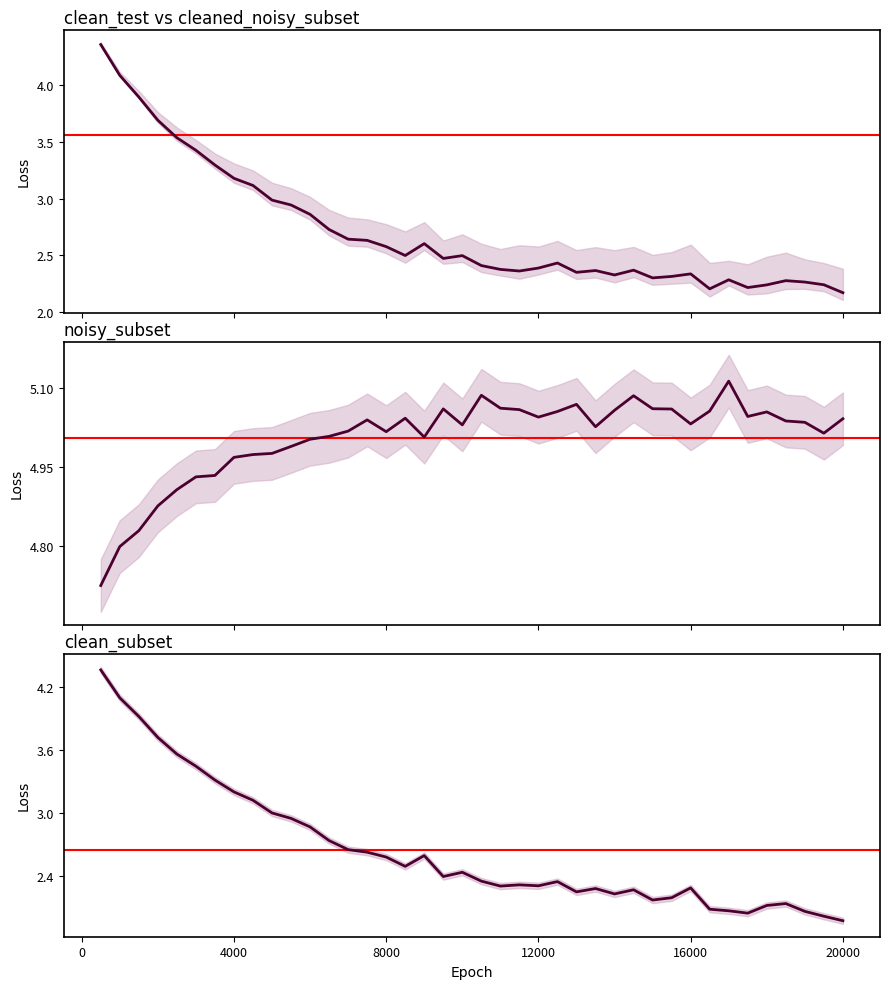

Which series has the largest total across all categories?

noisy_subset